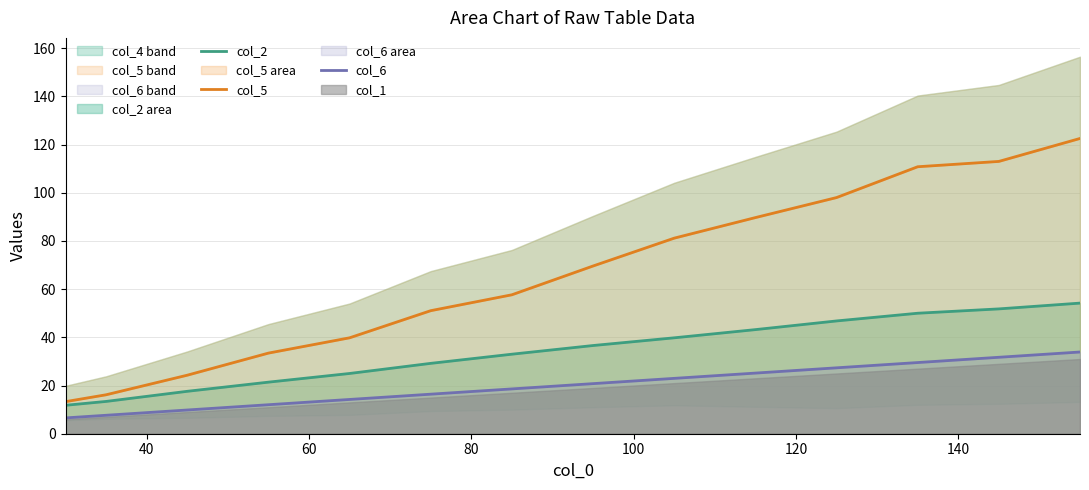

How many values in the col_2 series exceed 36?

7